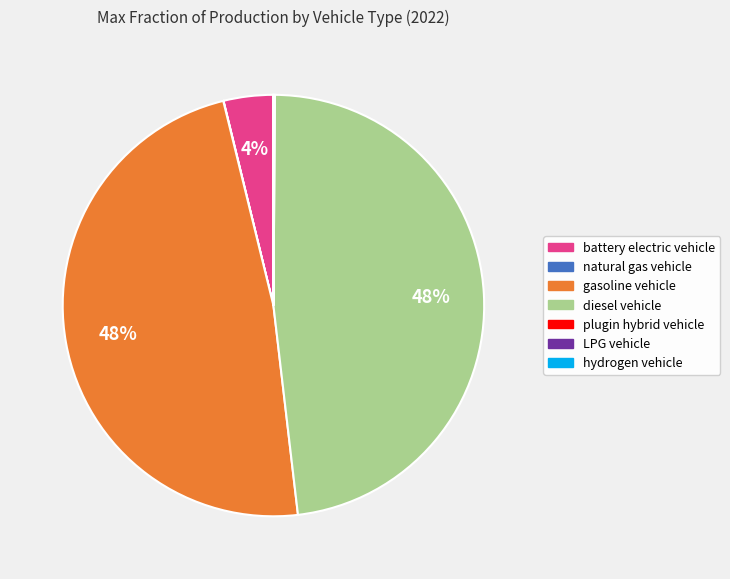

To the nearest percent, what is the combined percentage of battery electric vehicle and gasoline vehicle?

52%